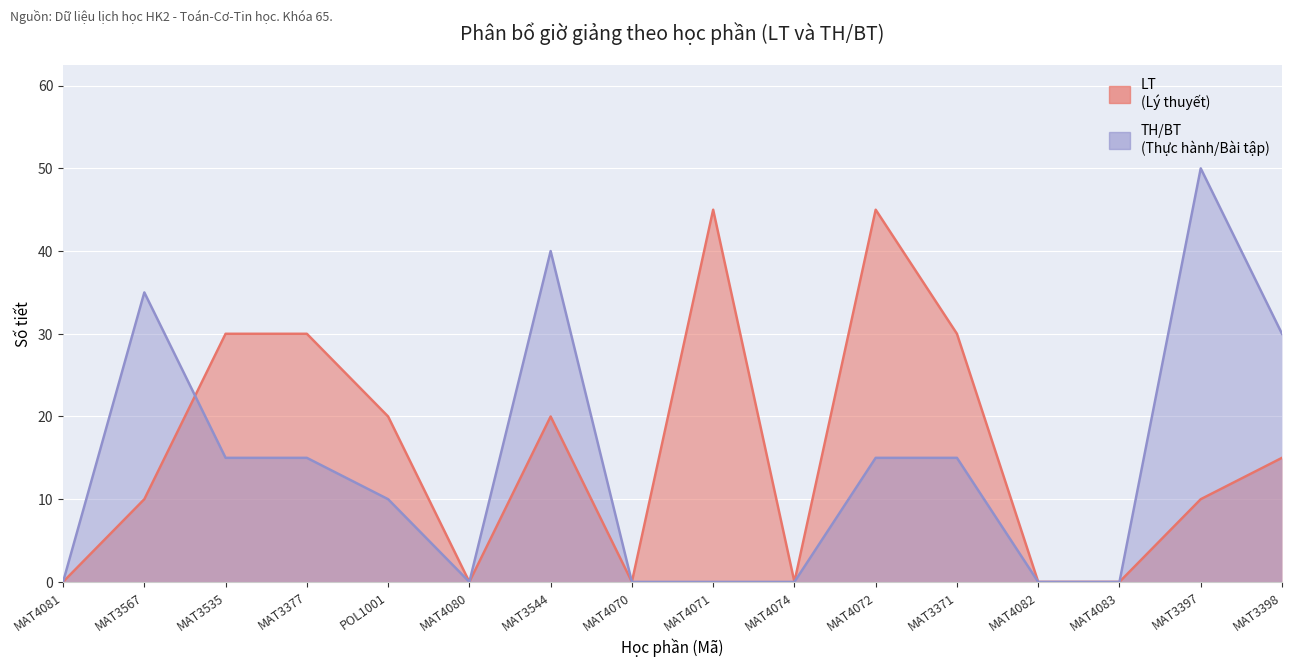

Does the chart display data point markers on the line(s)?

No